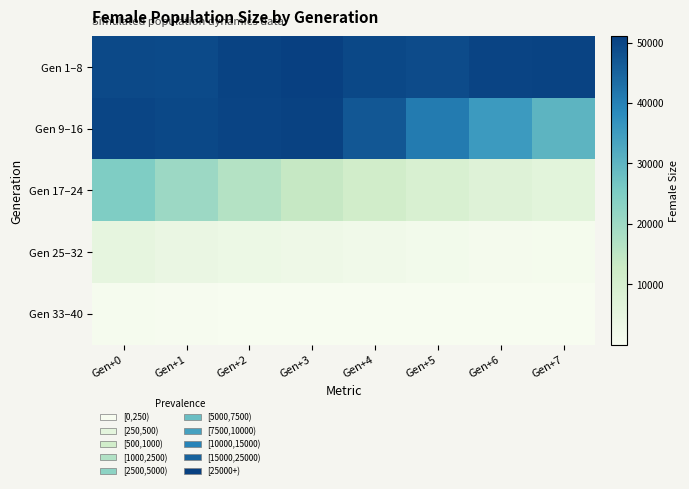

Reading left to right, extract all data points from this chart.

Gen 1–8: Gen+0=49240	Gen+1=49098	Gen+2=50281	Gen+3=51025	Gen+4=49593	Gen+5=49012	Gen+6=50207	Gen+7=50380
Gen 9–16: Gen+0=49977	Gen+1=49454	Gen+2=50075	Gen+3=50598	Gen+4=47016	Gen+5=40887	Gen+6=35462	Gen+7=30190
Gen 17–24: Gen+0=24849	Gen+1=20218	Gen+2=16475	Gen+3=13621	Gen+4=10993	Gen+5=9052	Gen+6=7500	Gen+7=6063
Gen 25–32: Gen+0=4974	Gen+1=3950	Gen+2=3163	Gen+3=2513	Gen+4=1855	Gen+5=1376	Gen+6=999	Gen+7=727
Gen 33–40: Gen+0=500	Gen+1=334	Gen+2=204	Gen+3=125	Gen+4=69	Gen+5=43	Gen+6=22	Gen+7=10